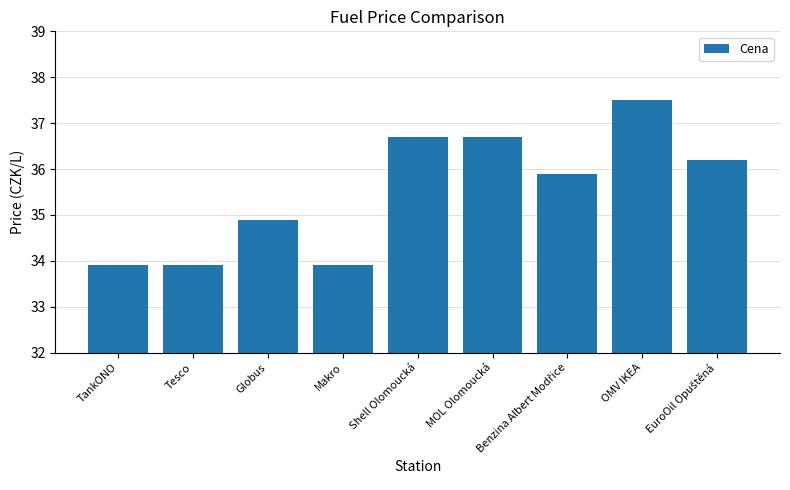

Where is the data nearest to the value 35?

Globus